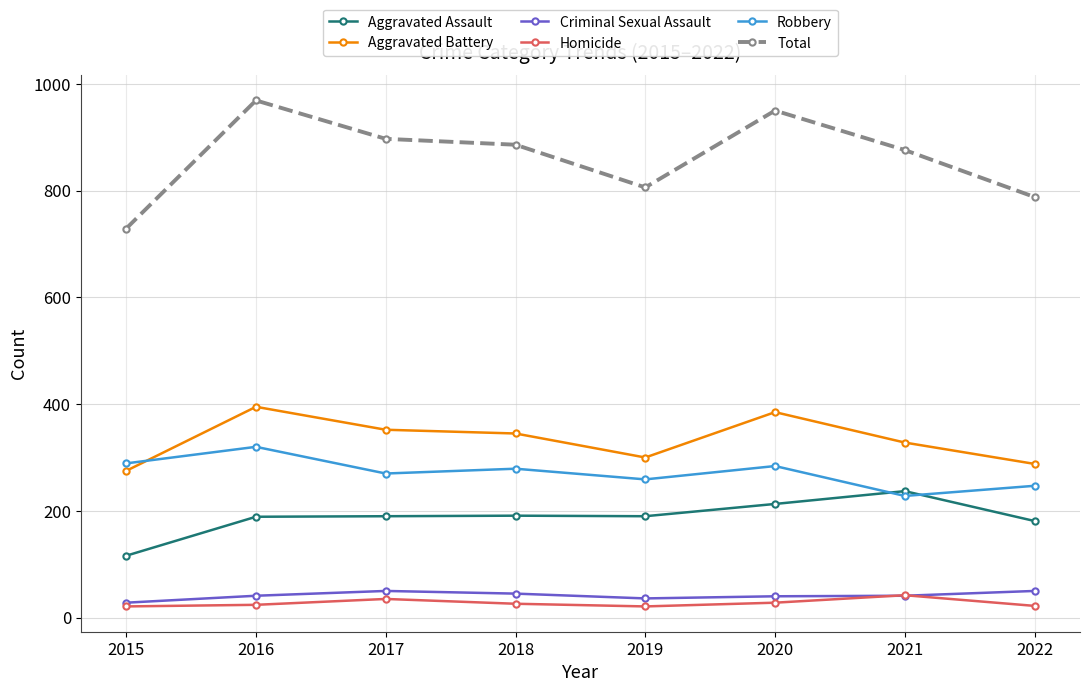

What is the value of the Criminal Sexual Assault point at the 1st from the left?

28